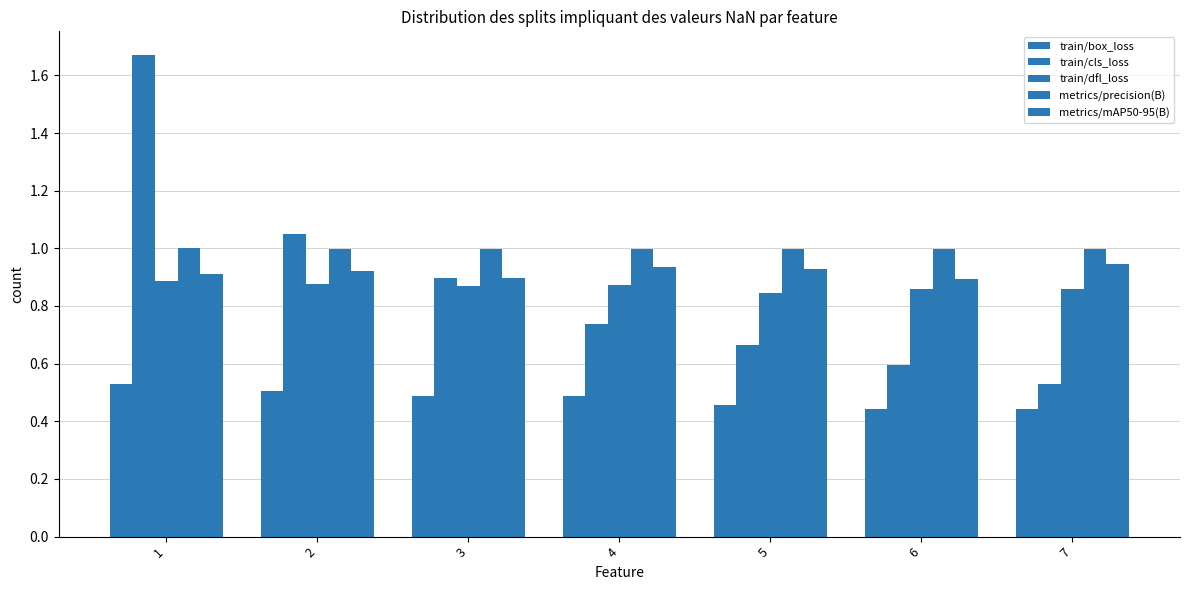

How many series are shown in this chart?

5